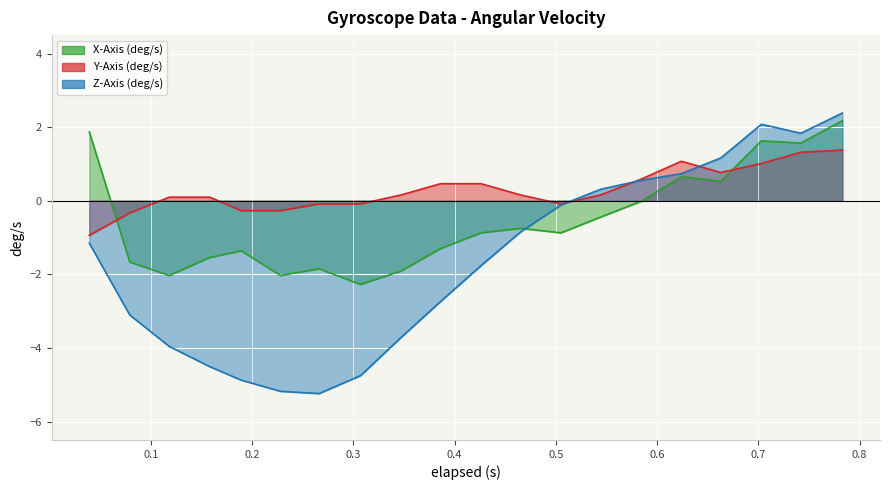

What are all the series names shown in the legend?

X-Axis (deg/s), Y-Axis (deg/s), Z-Axis (deg/s)